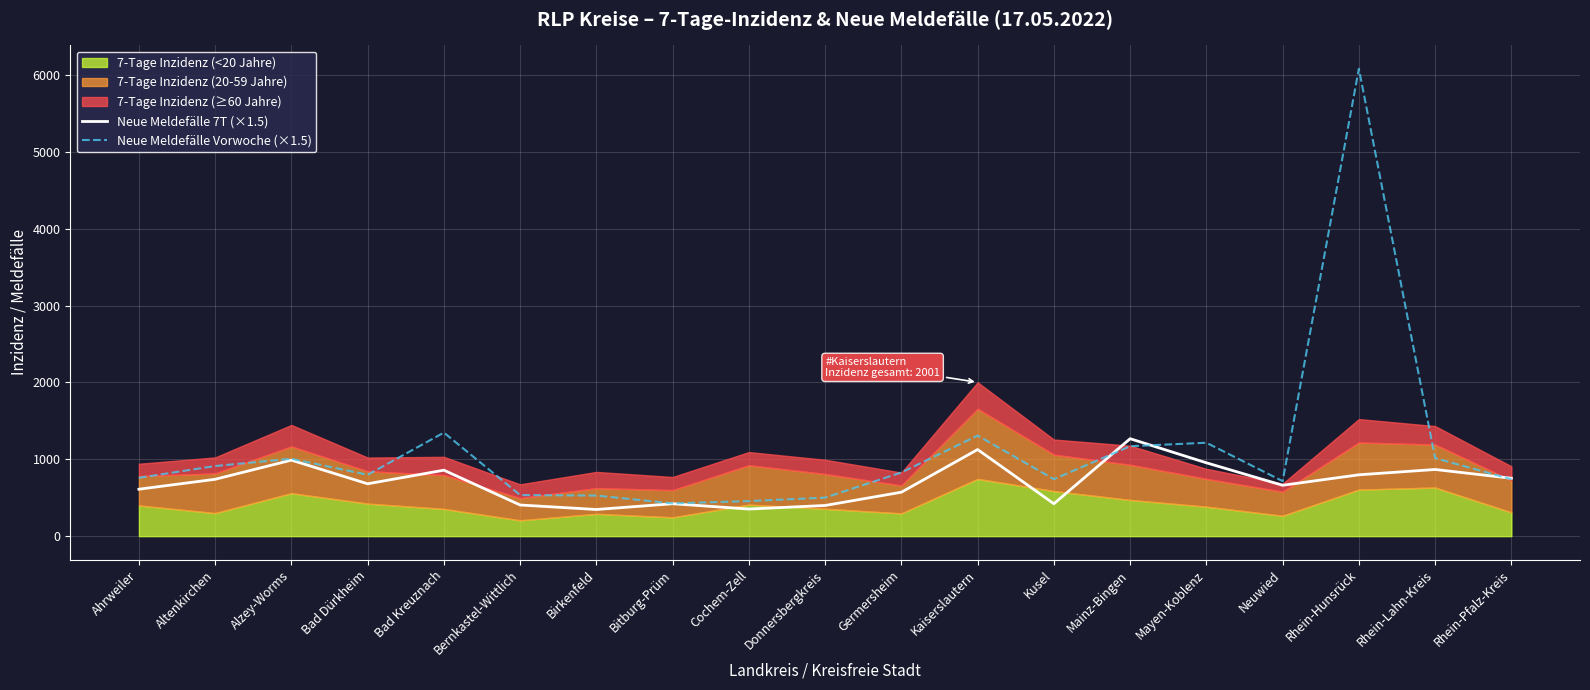

Between Bernkastel-Wittlich and Rhein-Lahn-Kreis, which series saw the biggest shift?

Neue Meldefälle Vorwoche (×1.5)